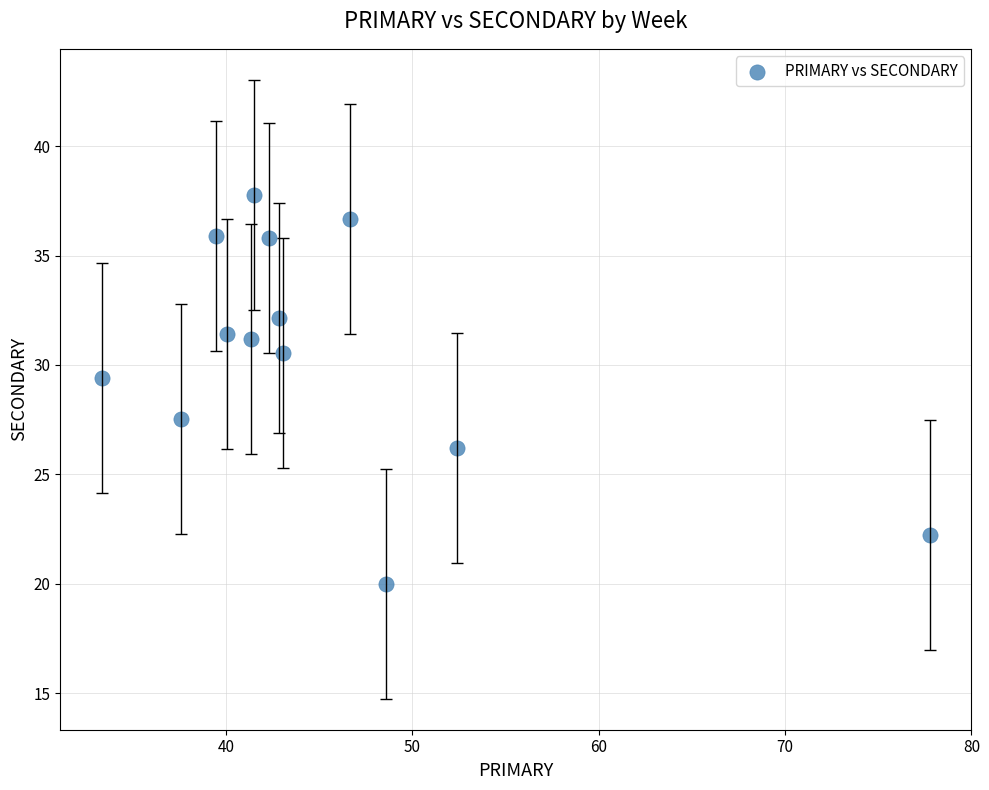

What is the range of Y values (max minus min)?

17.8